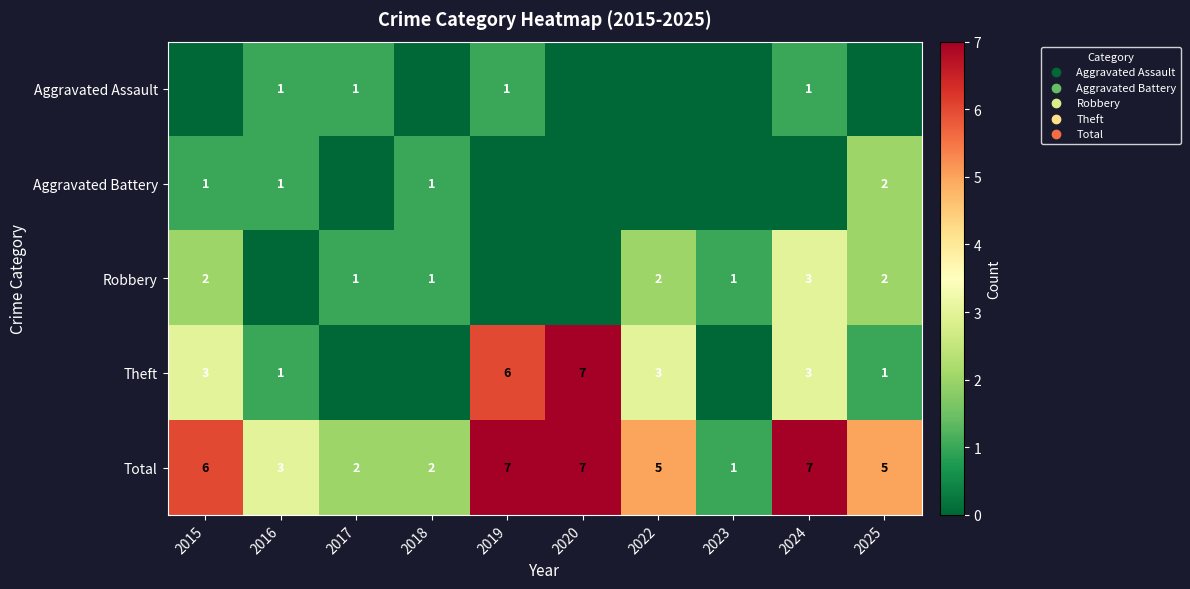

The value of Total at 2020 is 7. True or false?

True